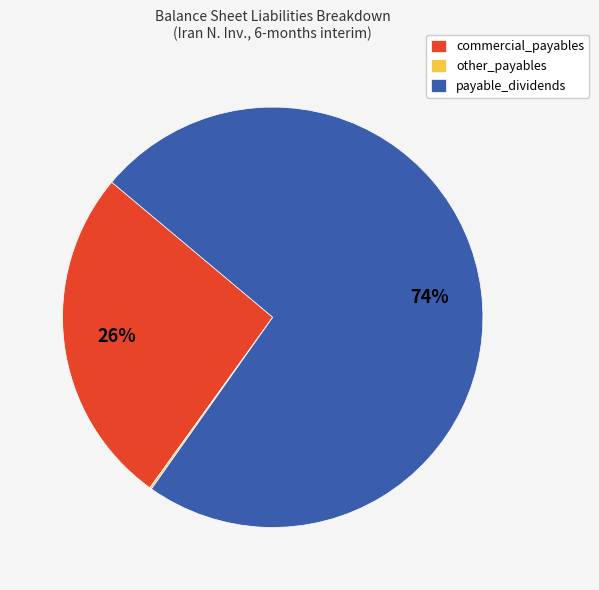

Between commercial_payables and payable_dividends, which is larger?

payable_dividends